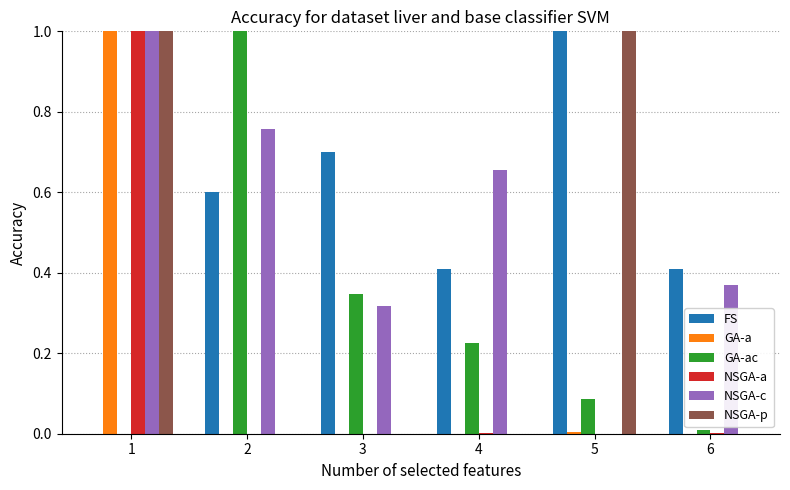

Which series changed the most between 2 and 6?

GA-ac